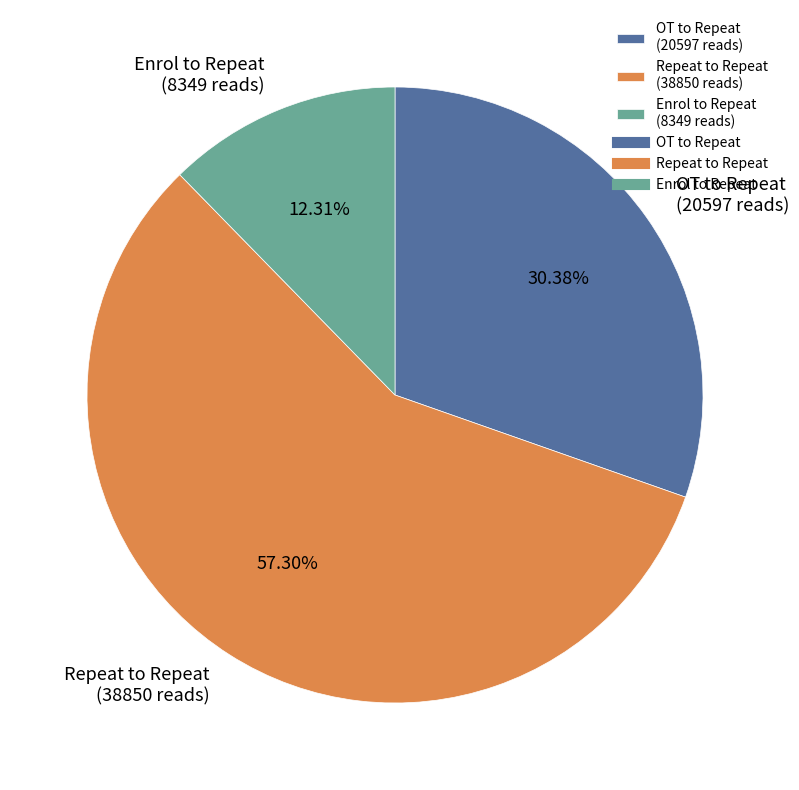

Count the number of slices in the pie.

3